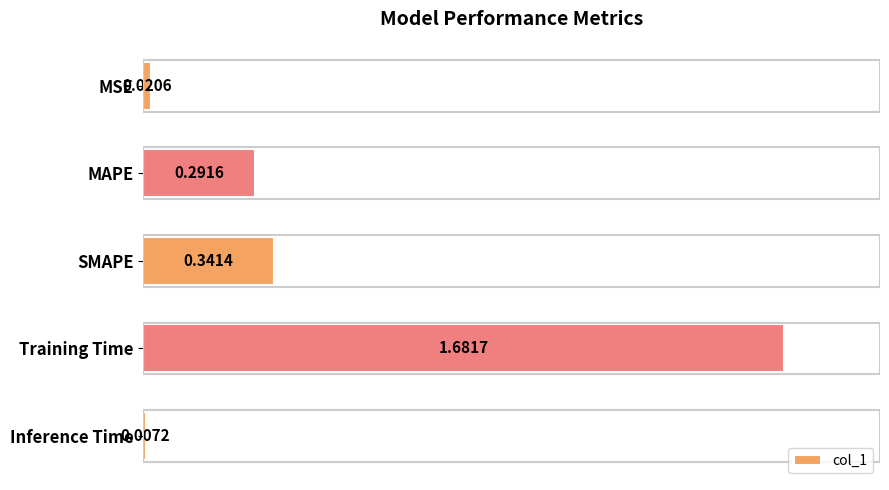

Which category has the lowest value across all series?

Inference Time